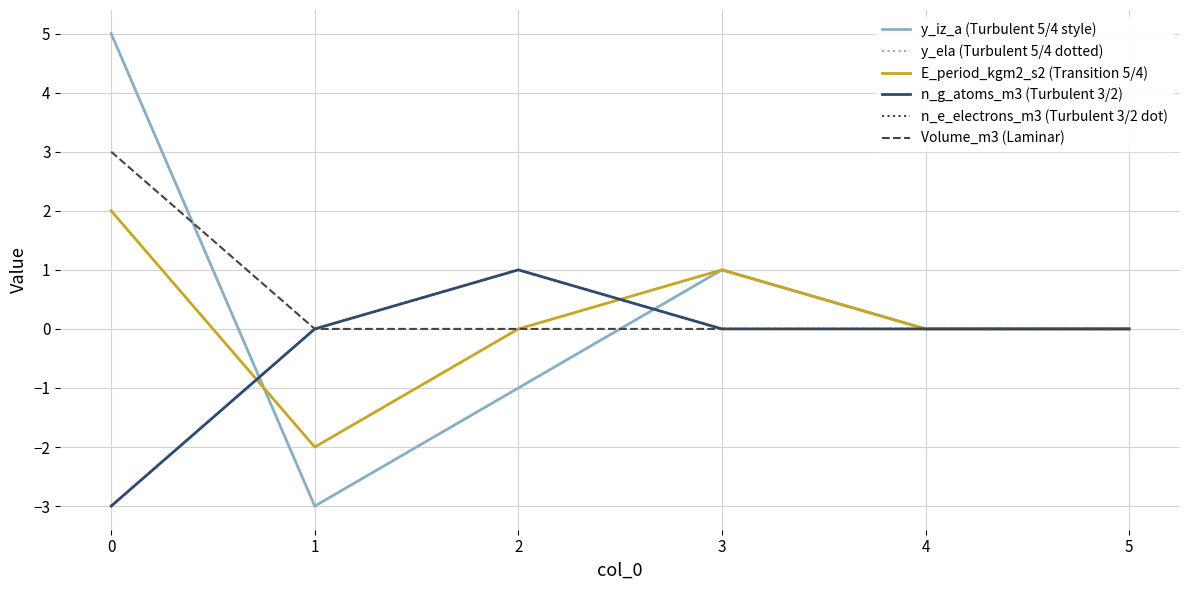

What are all the series names shown in the legend?

y_iz_a (Turbulent 5/4 style), y_ela (Turbulent 5/4 dotted), E_period_kgm2_s2 (Transition 5/4), n_g_atoms_m3 (Turbulent 3/2), n_e_electrons_m3 (Turbulent 3/2 dot), Volume_m3 (Laminar)